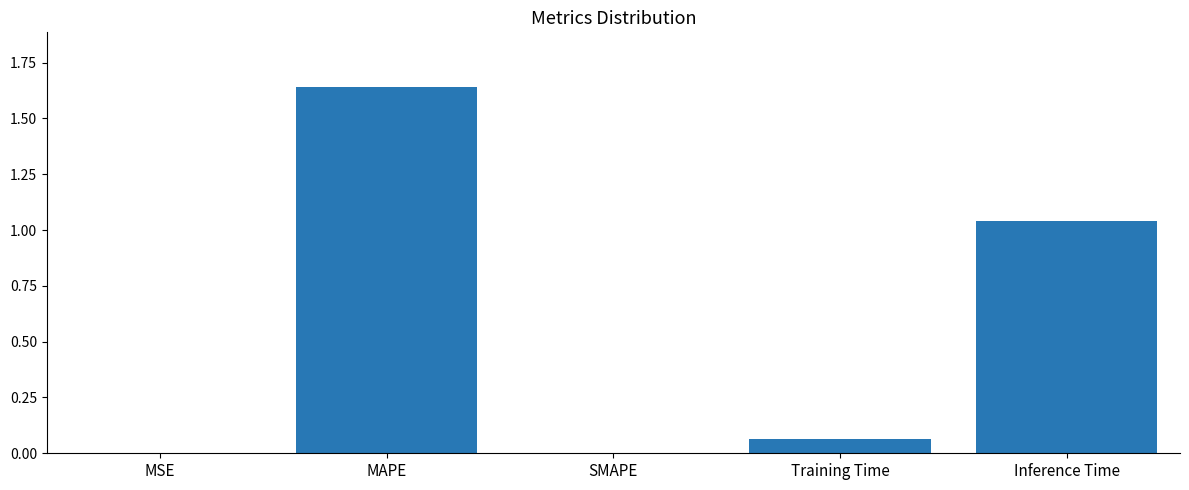

Is it true that the value at MAPE is 1.0?

False